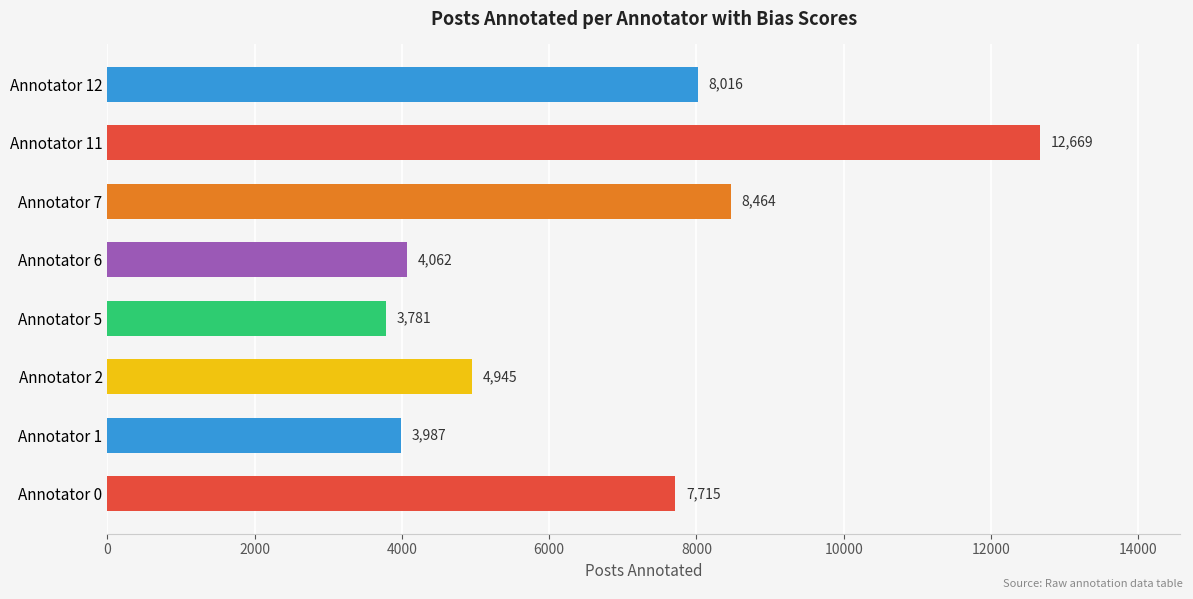

List the labels in order of value, smallest first.

Annotator 5, Annotator 1, Annotator 6, Annotator 2, Annotator 0, Annotator 12, Annotator 7, Annotator 11